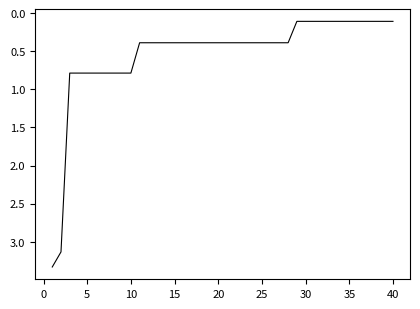

How many categories are shown in the chart?

40